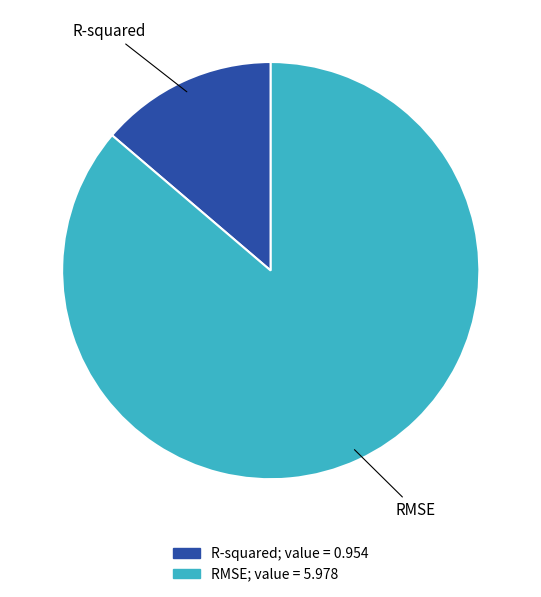

Is the sum of RMSE and R-squared greater than half?

Yes